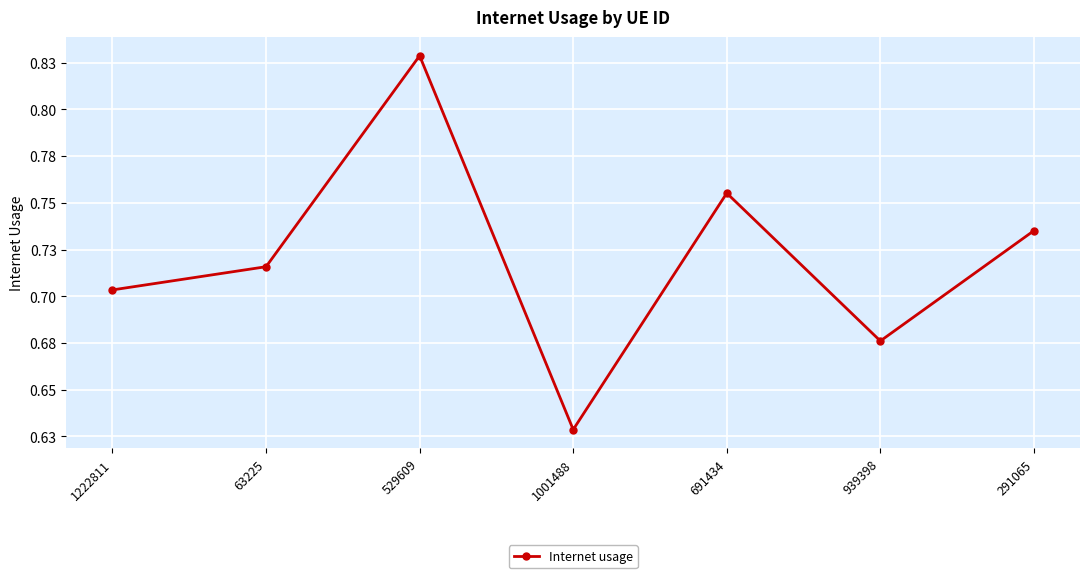

What is the average value?

0.7